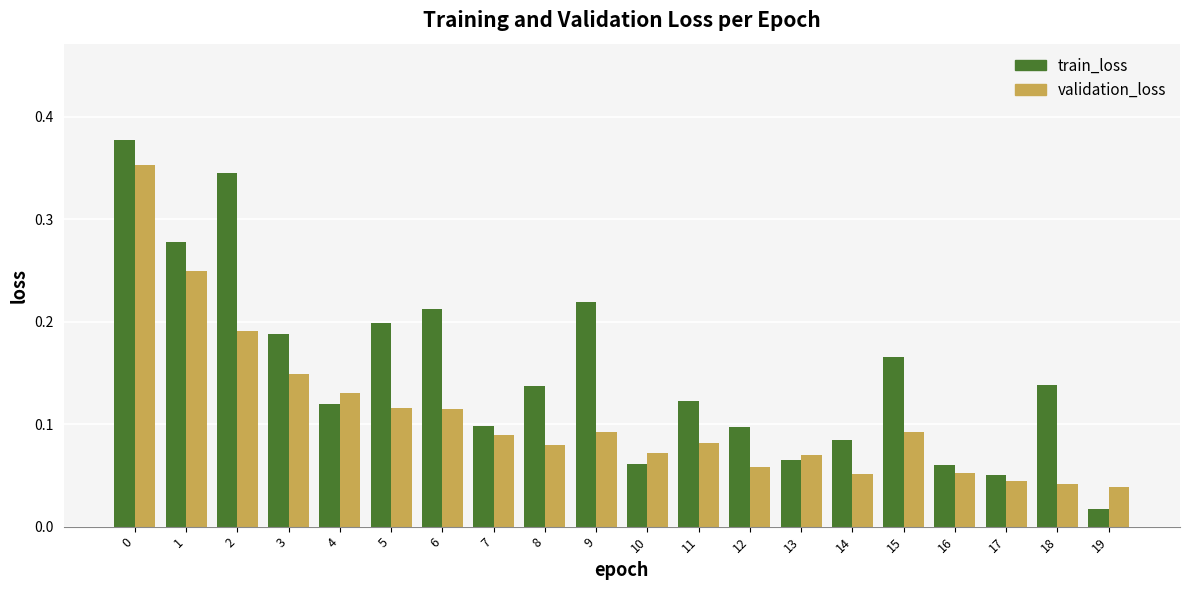

What is the total value across all series at 1?

0.5